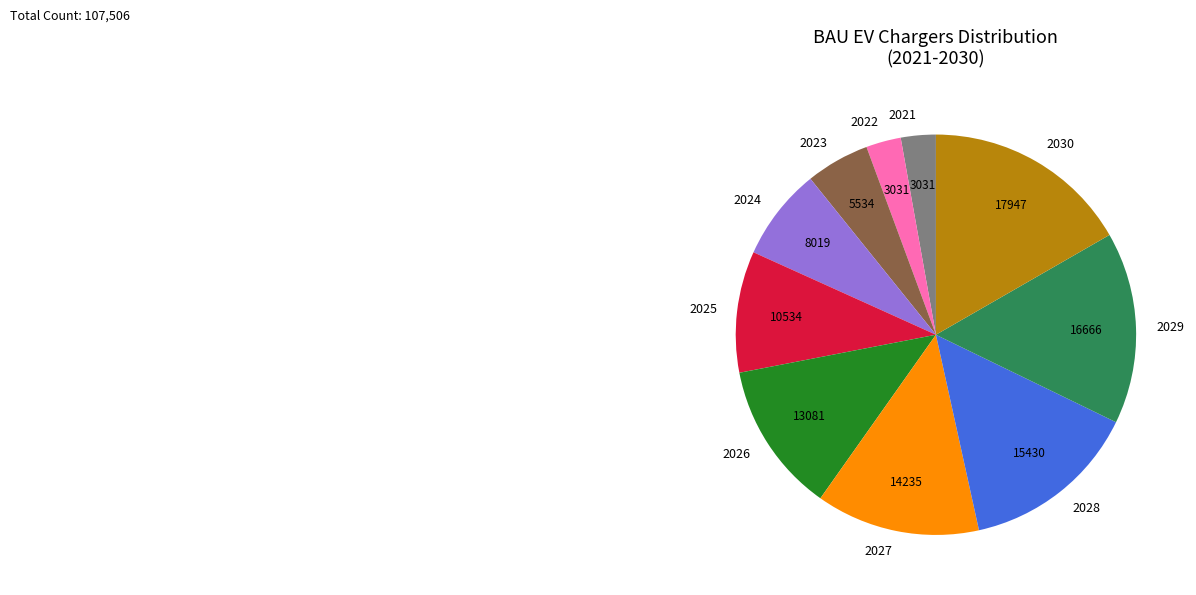

Do 2022 and 2024 together represent more than half of the pie?

No